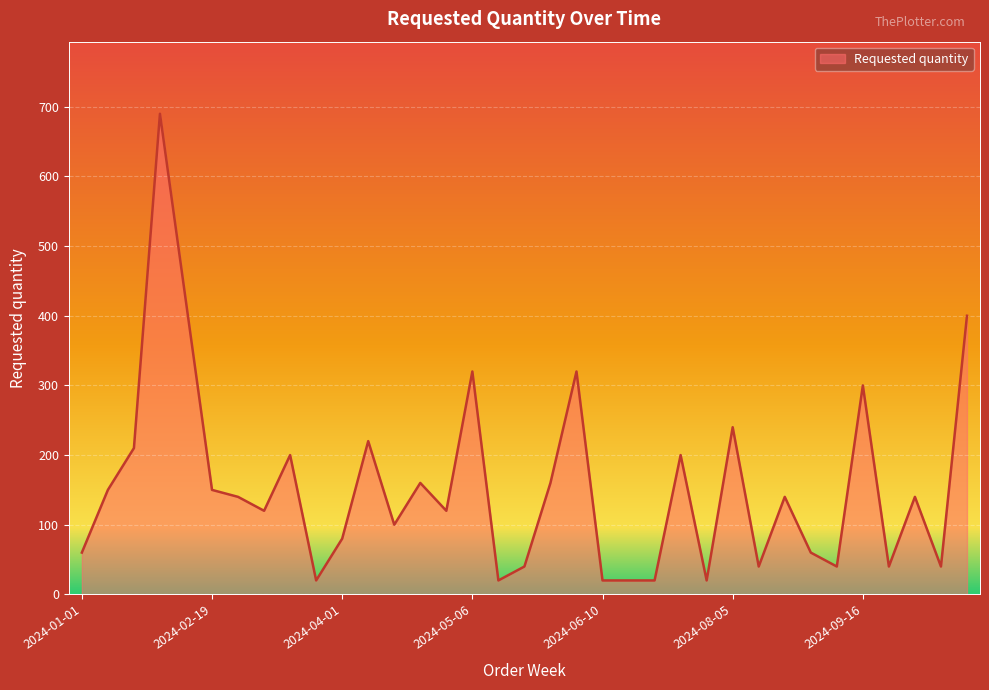

How many categories are shown in the chart?

35